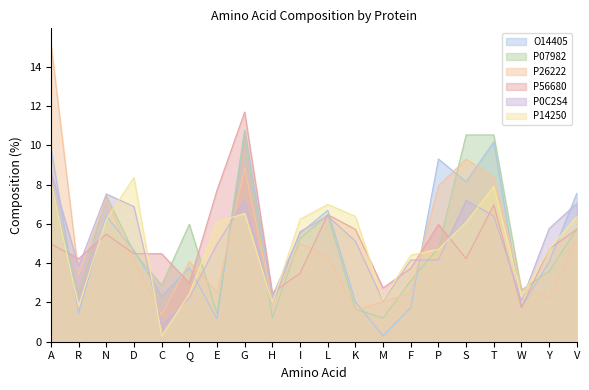

Which series changed the most between I and P?

O14405